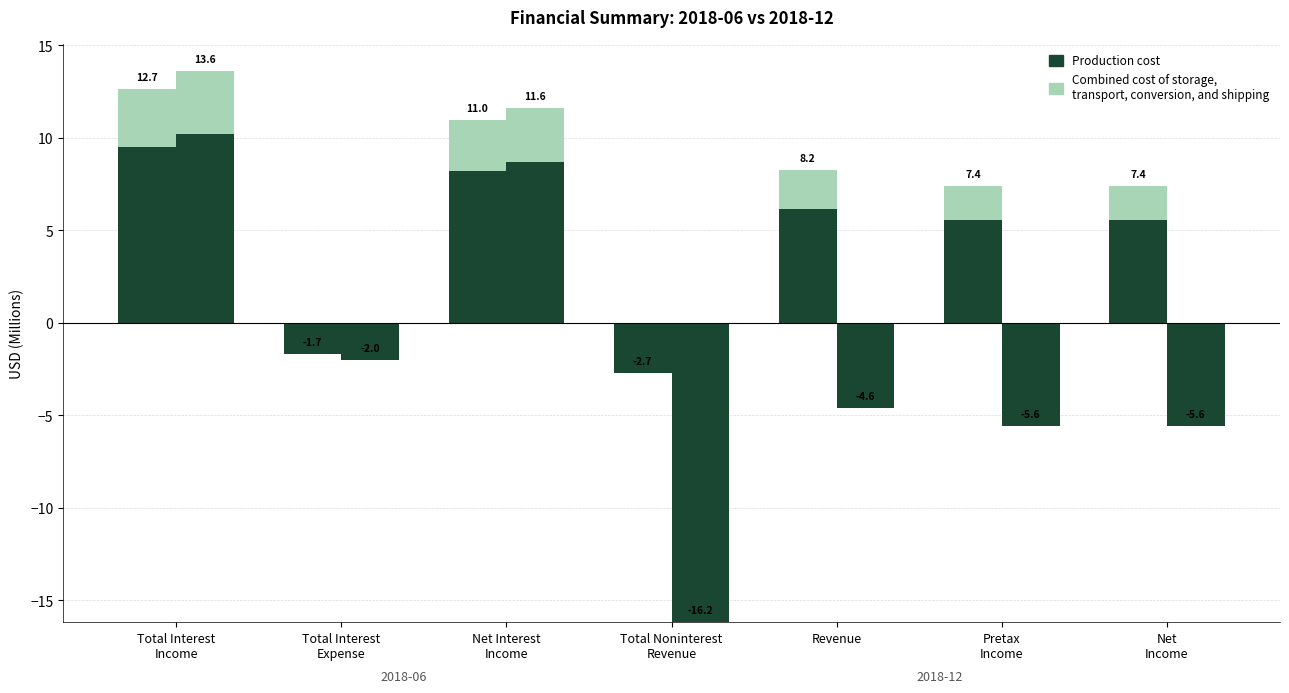

What is the smallest value displayed?

-16.2